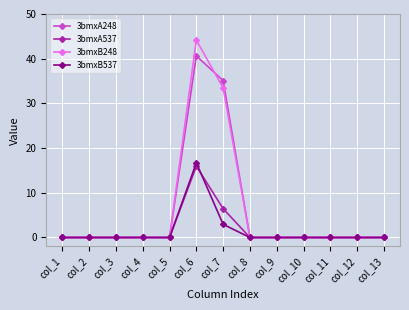

Is it true that 3bmxB248 equals 0.0 at col_13?

True